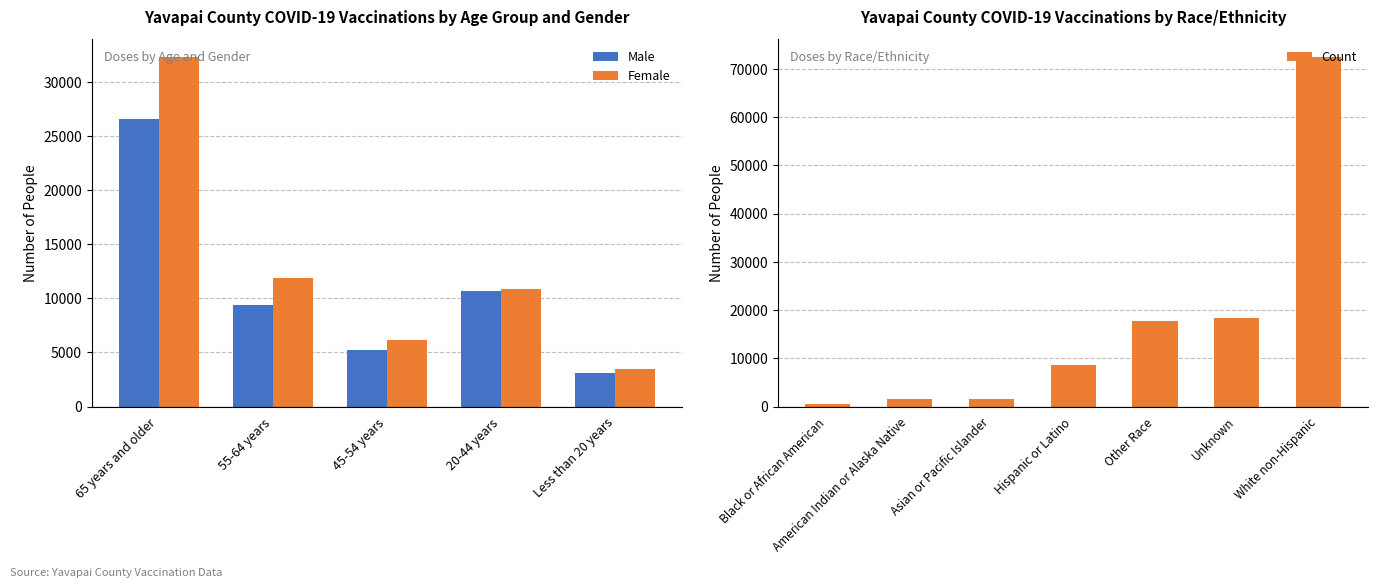

What is the highest value of the Male series?

26633